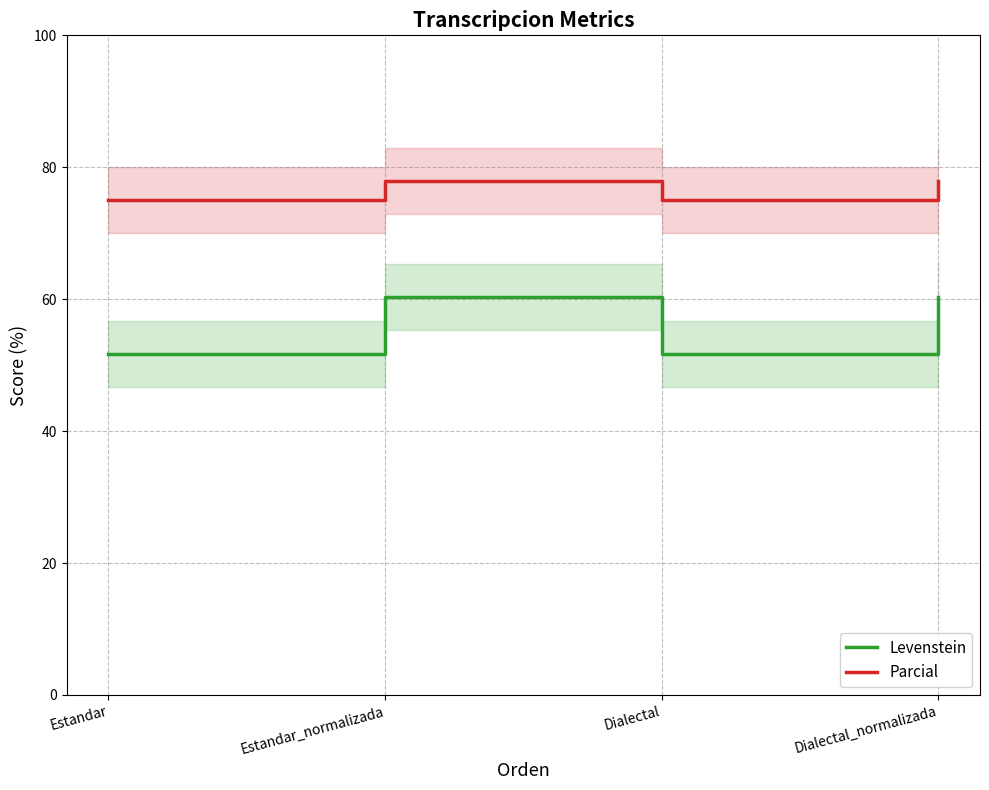

At which label does Parcial first exceed 77?

Estandar_normalizada